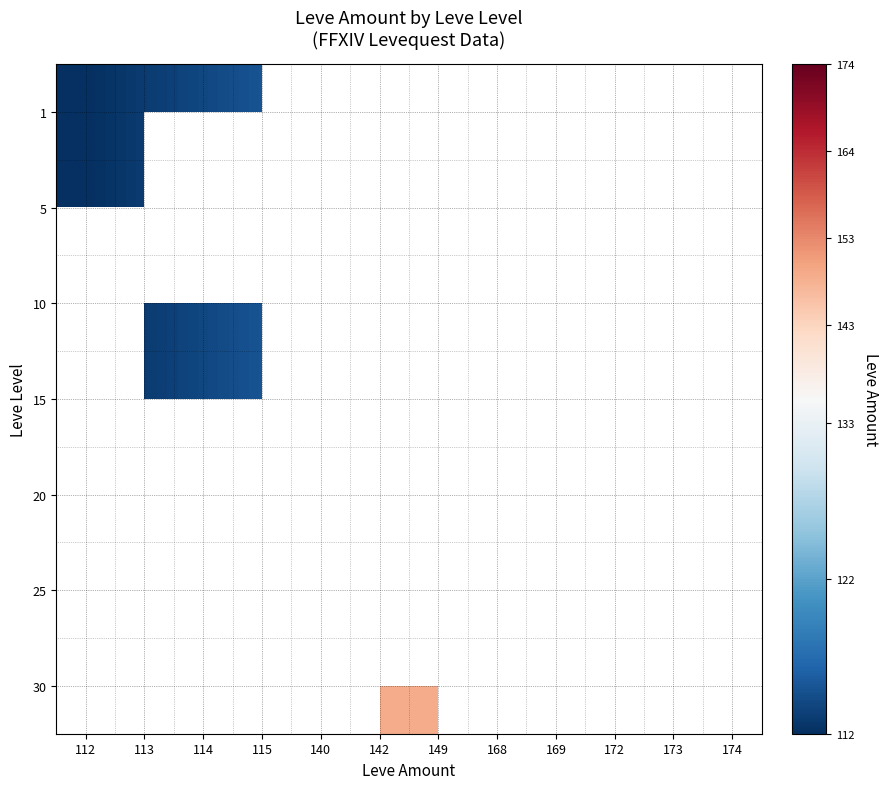

Which category has the lowest value in the 10 series?

112